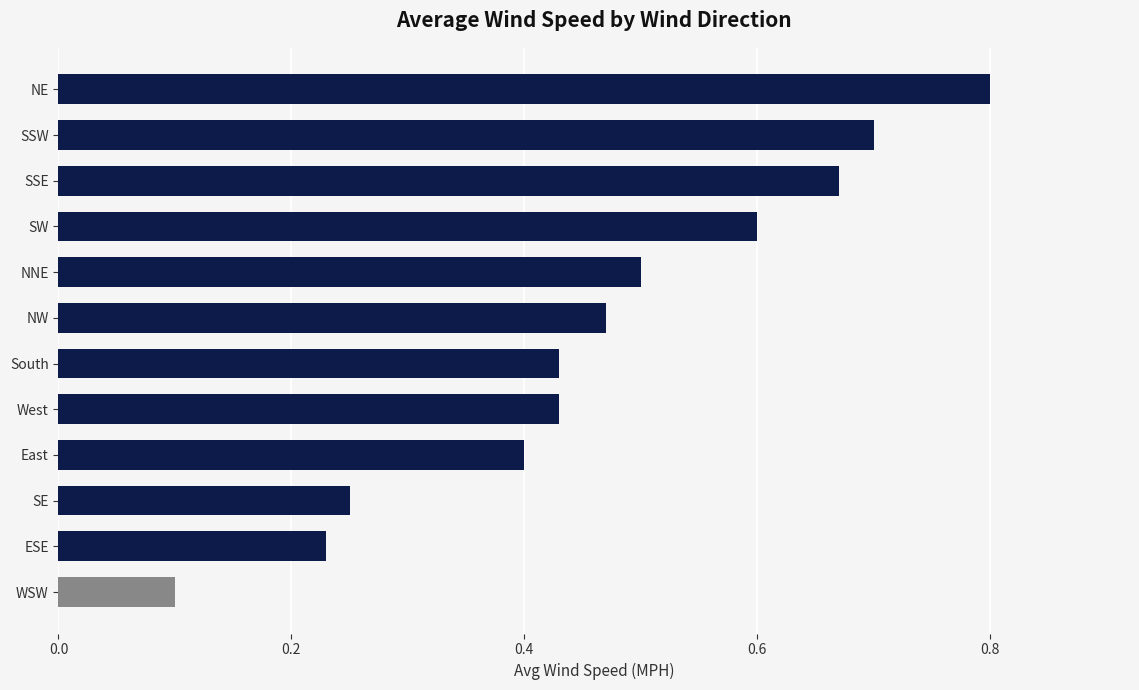

Which has a higher value, NW or SE?

NW